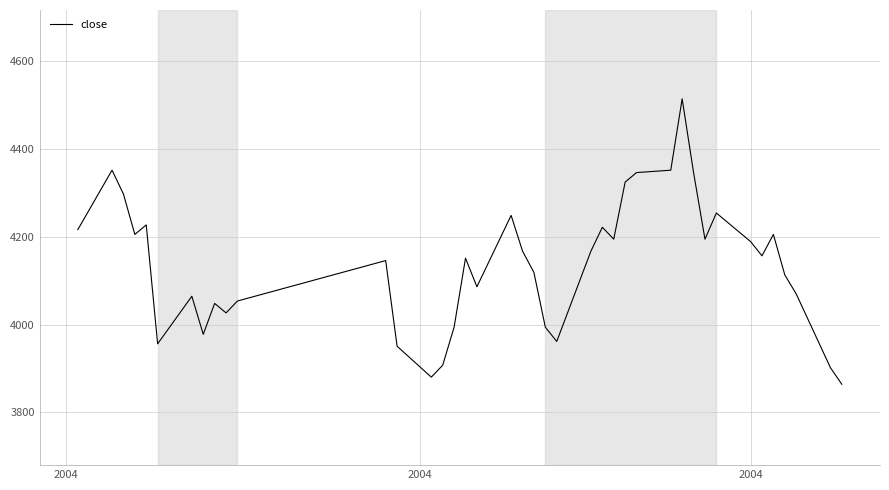

What is the smallest value displayed?

3864.3